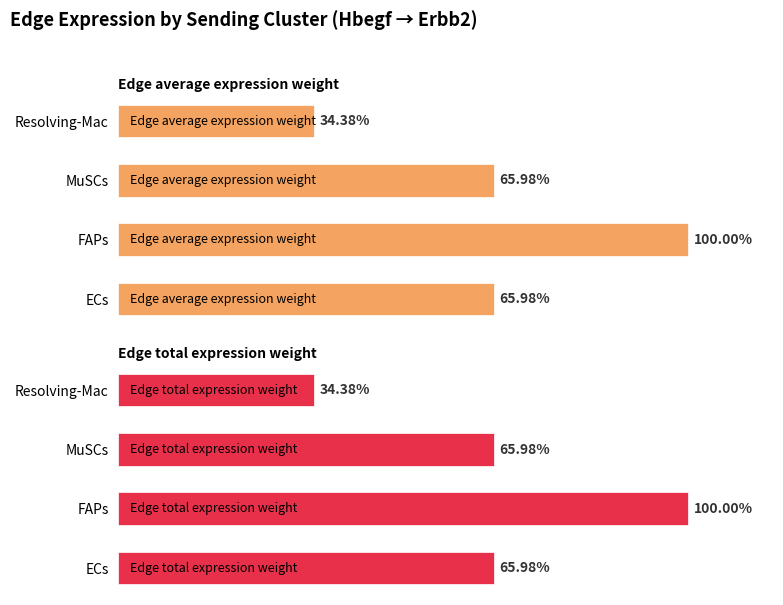

What is the lowest value of the Edge total expression weight series?

34.4